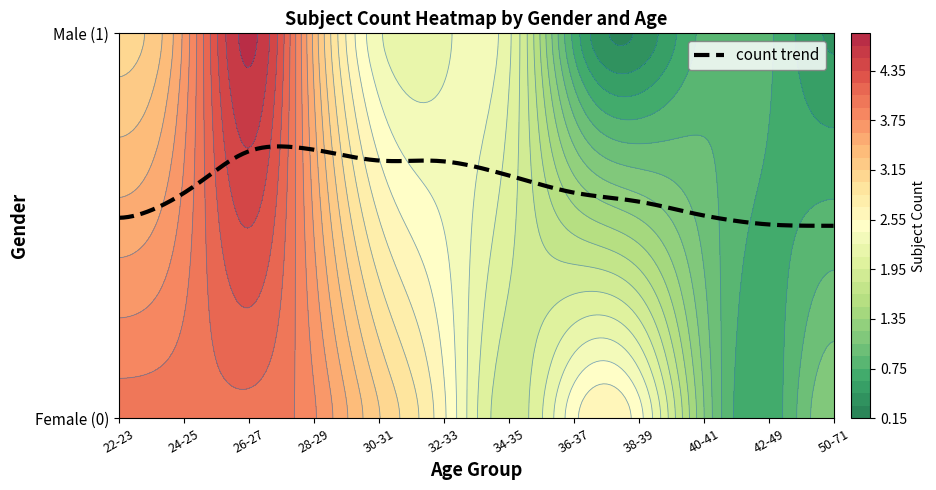

What is the difference between the Female (0) values at 36 and 25?

1